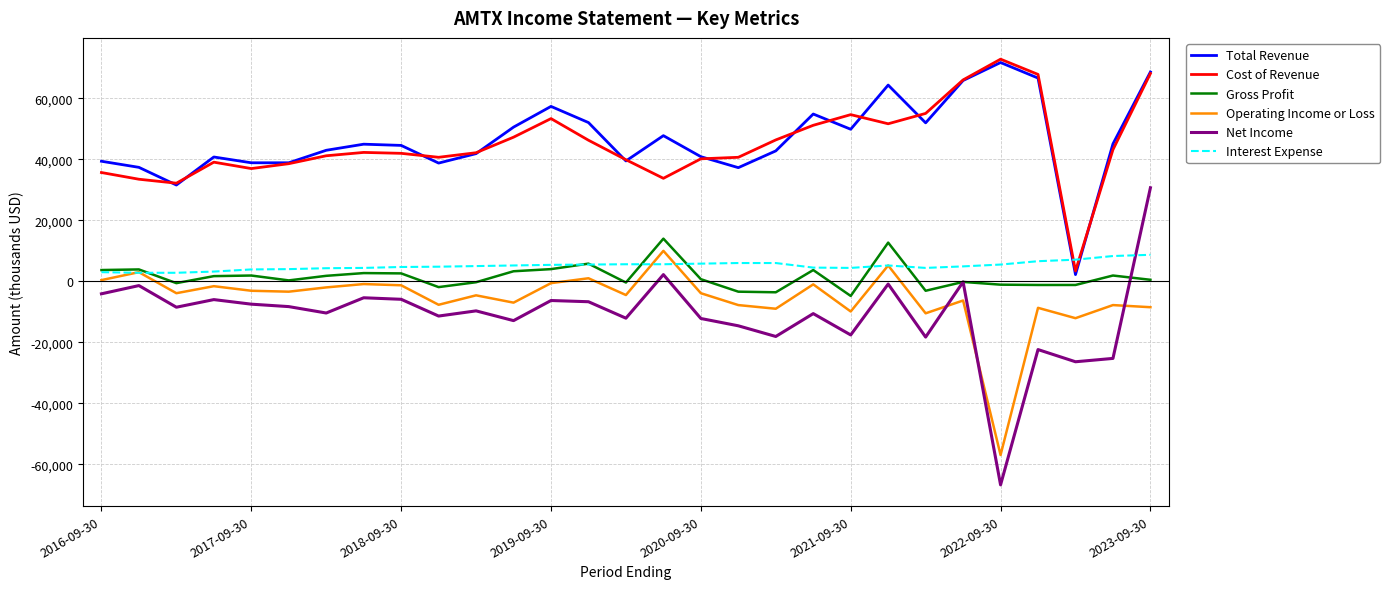

What is the highest value of the Gross Profit series?

14000